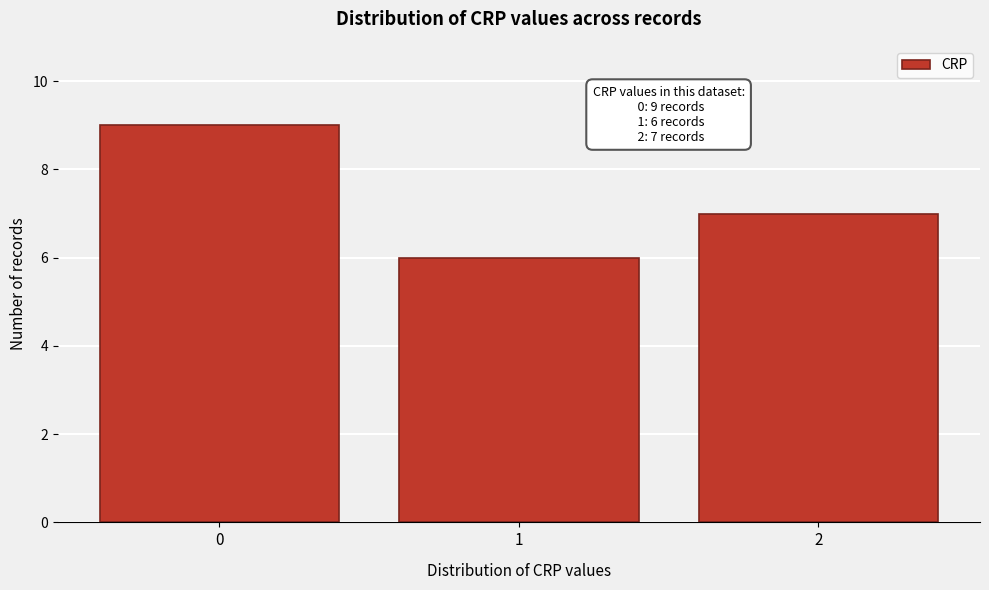

Over which range of the x-axis is the bar tallest?

-0.5 to 0.5